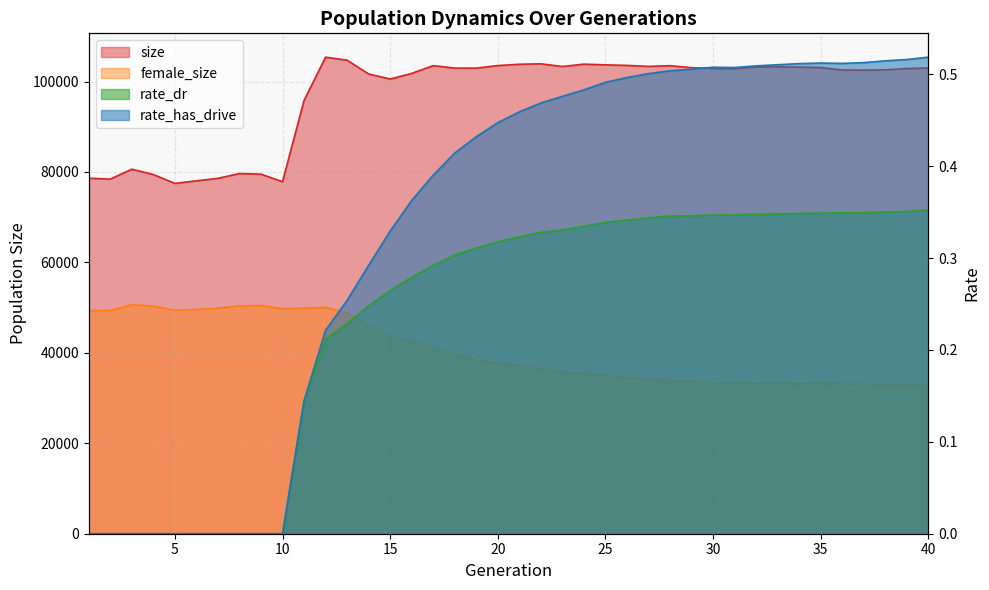

At which label does rate_has_drive reach its peak?

40